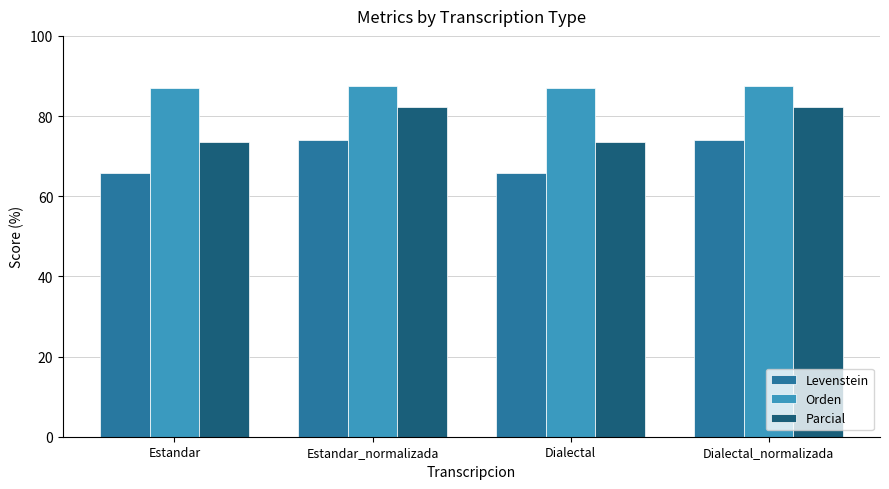

What is the minimum value for Parcial?

73.4